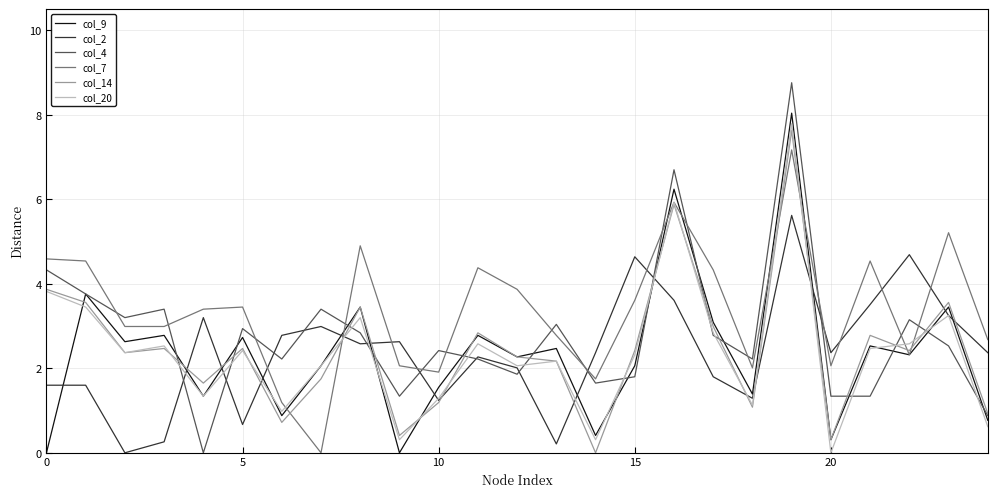

Rank the series by their maximum value, from lowest to highest.

col_2, col_7, col_14, col_20, col_9, col_4